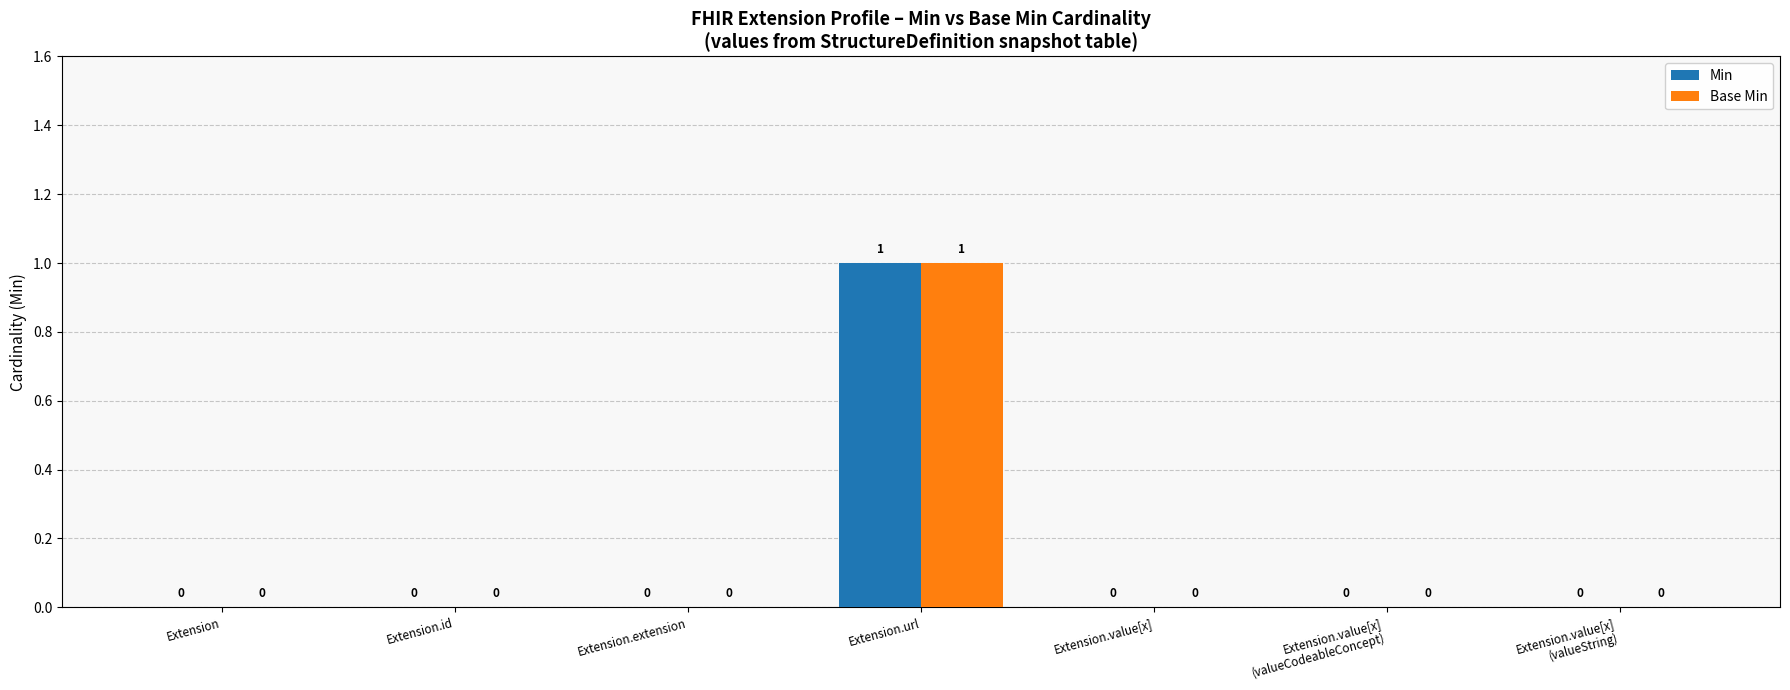

Are the bars grouped side by side (vs. stacked)?

Yes